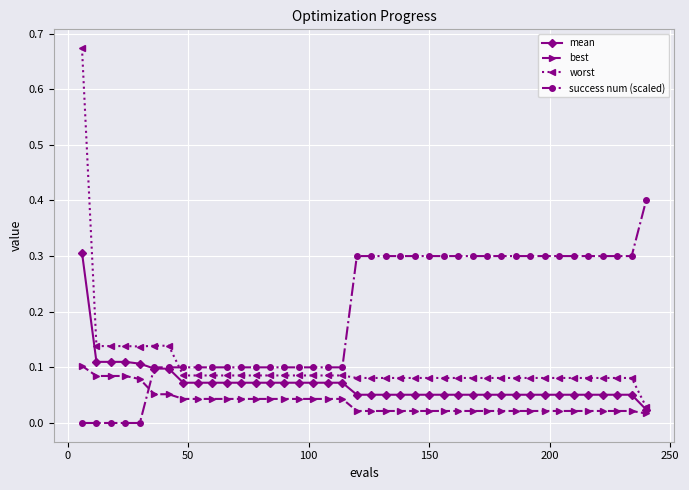

Which series has the widest spread of values?

worst